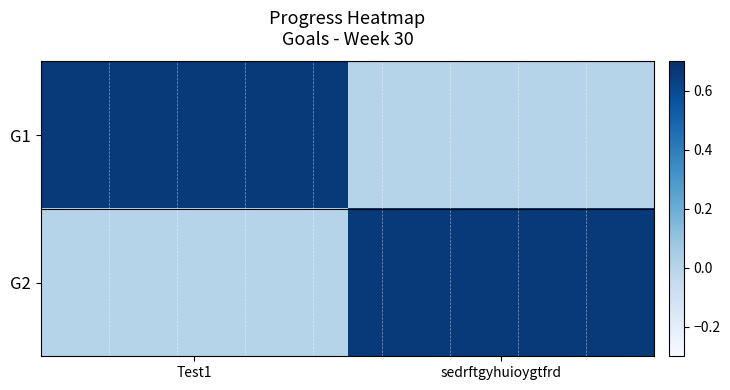

Reading right to left, what are all the values shown in this chart?

G1: sedrftgyhuioygtfrd=0.0	Test1=0.7
G2: sedrftgyhuioygtfrd=0.7	Test1=0.0